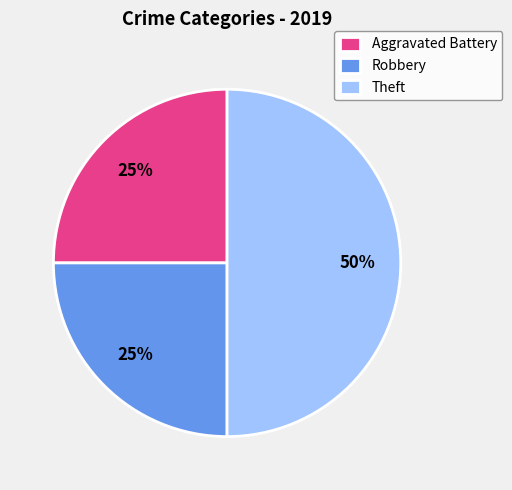

Between Aggravated Battery and Theft, which is larger?

Theft